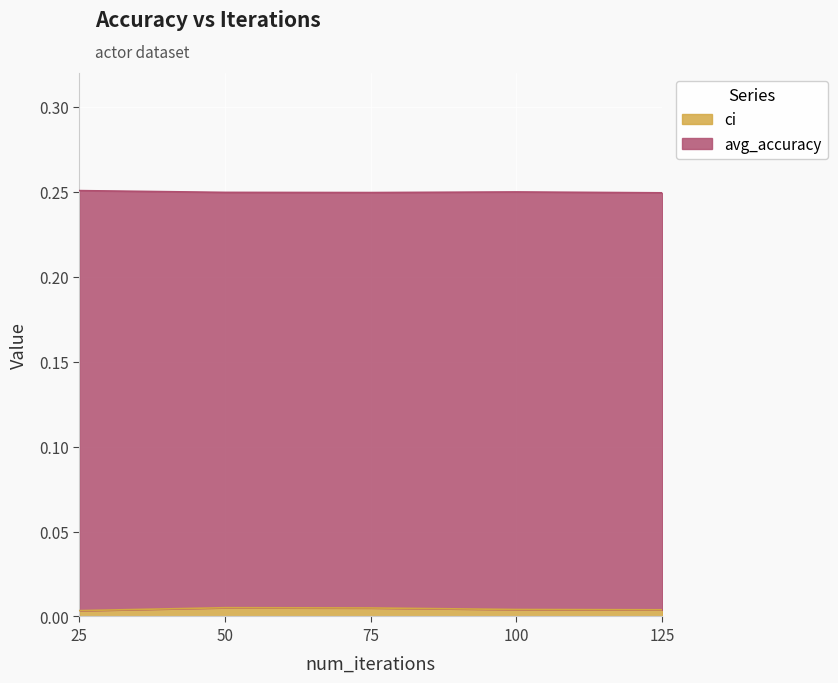

True or false: there are more than 2 points higher than both neighbors.

False